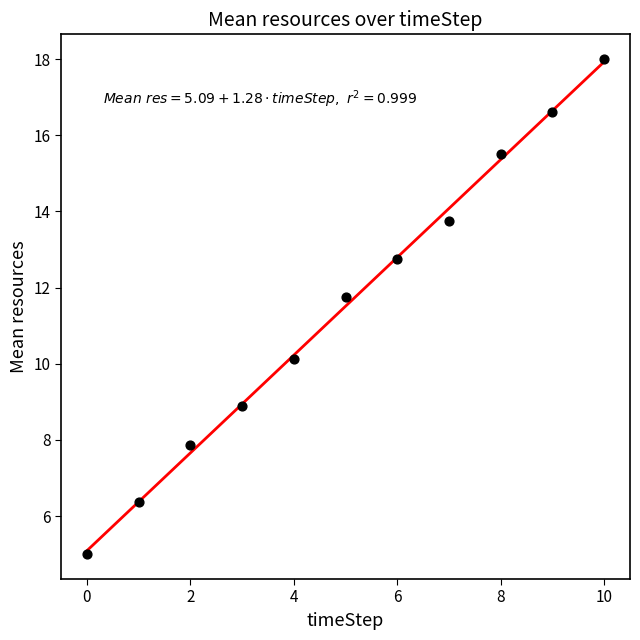

What is the average Y value?

11.5